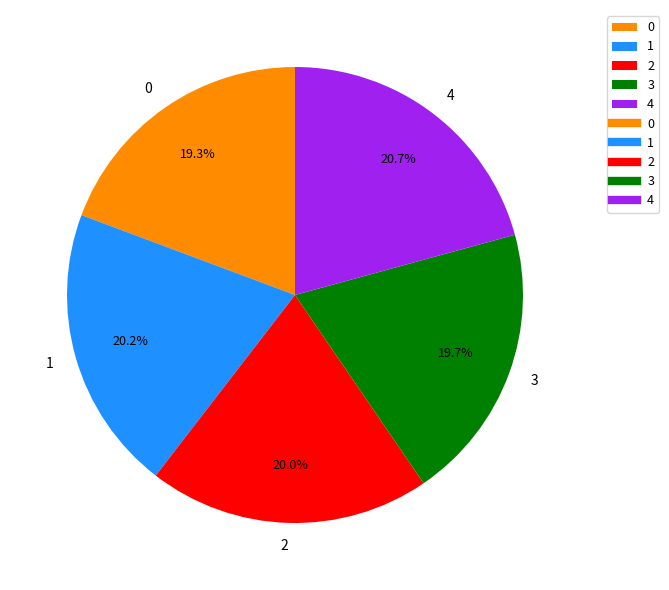

Approximately how many times larger is the value at 2 compared to 1?

1.0